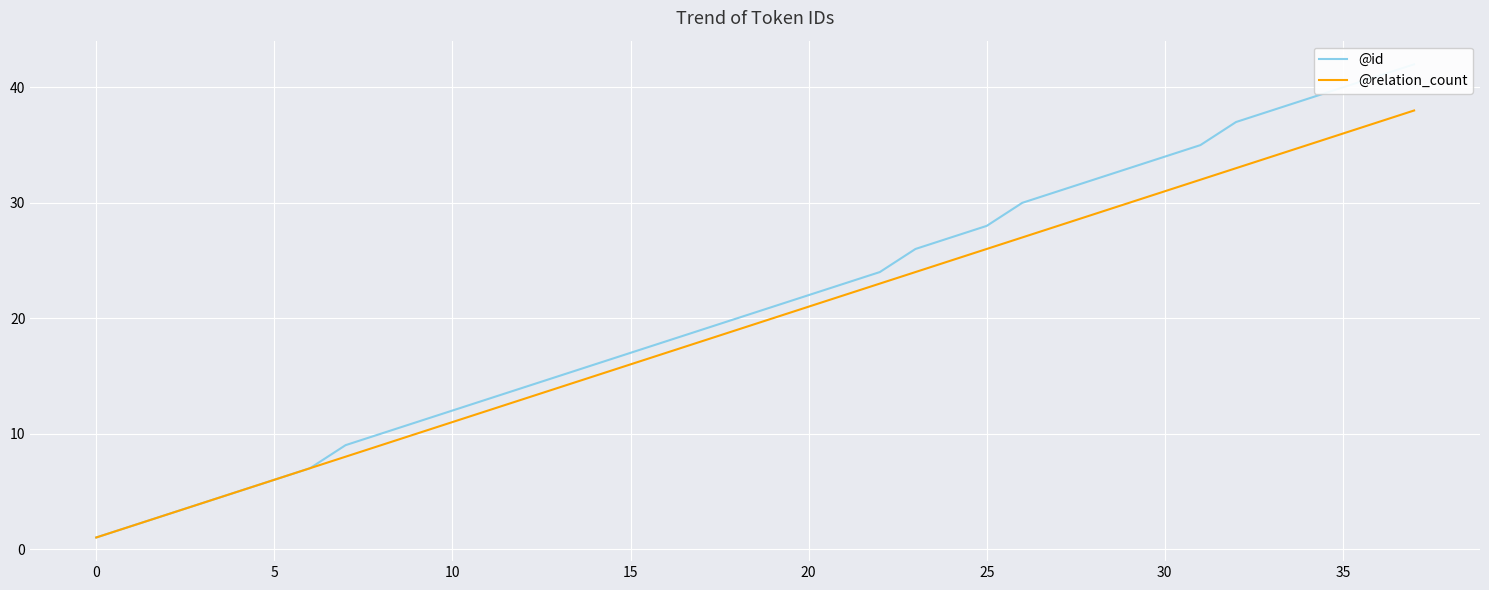

What is the total value across all series at 19?

41